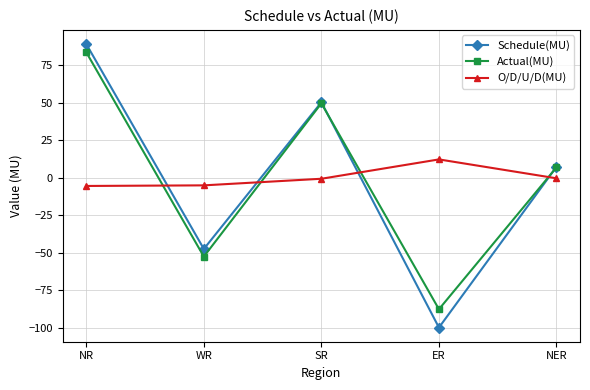

What are all the series names shown in the legend?

Schedule(MU), Actual(MU), O/D/U/D(MU)